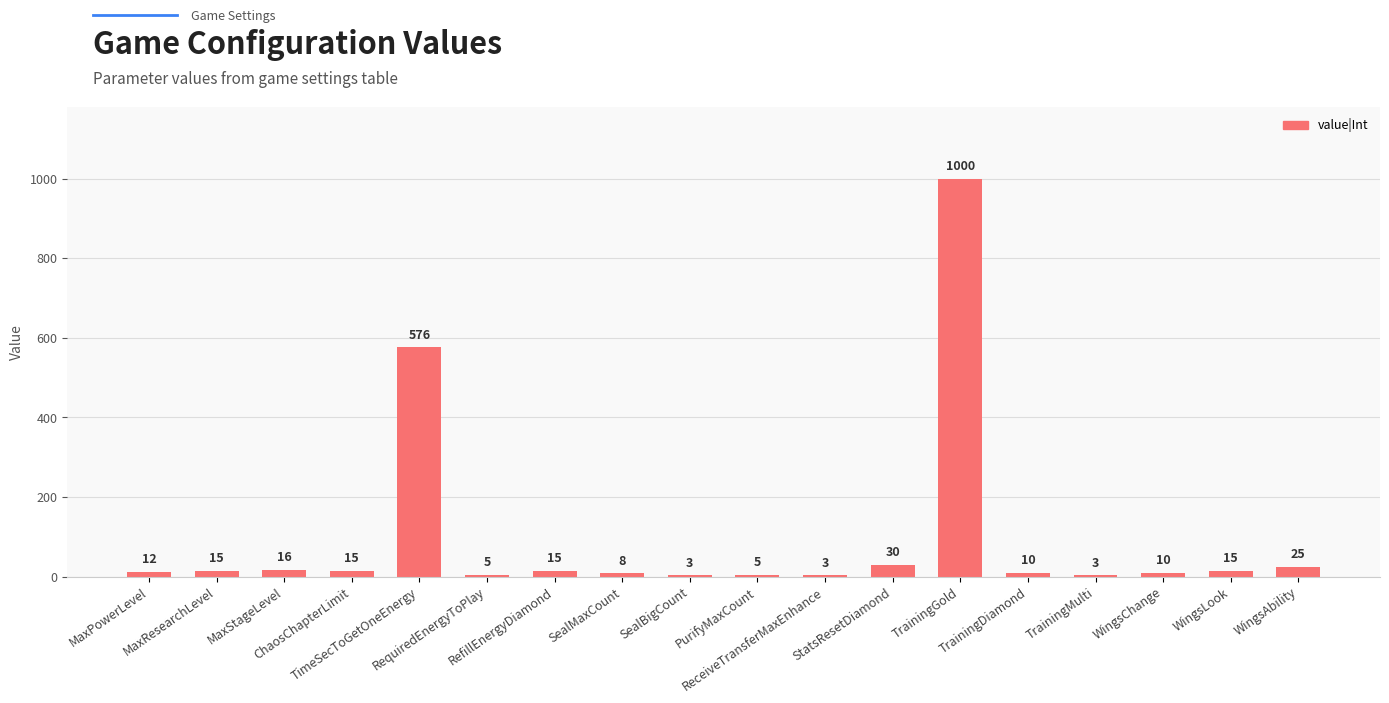

What is the sum of all values?

1766